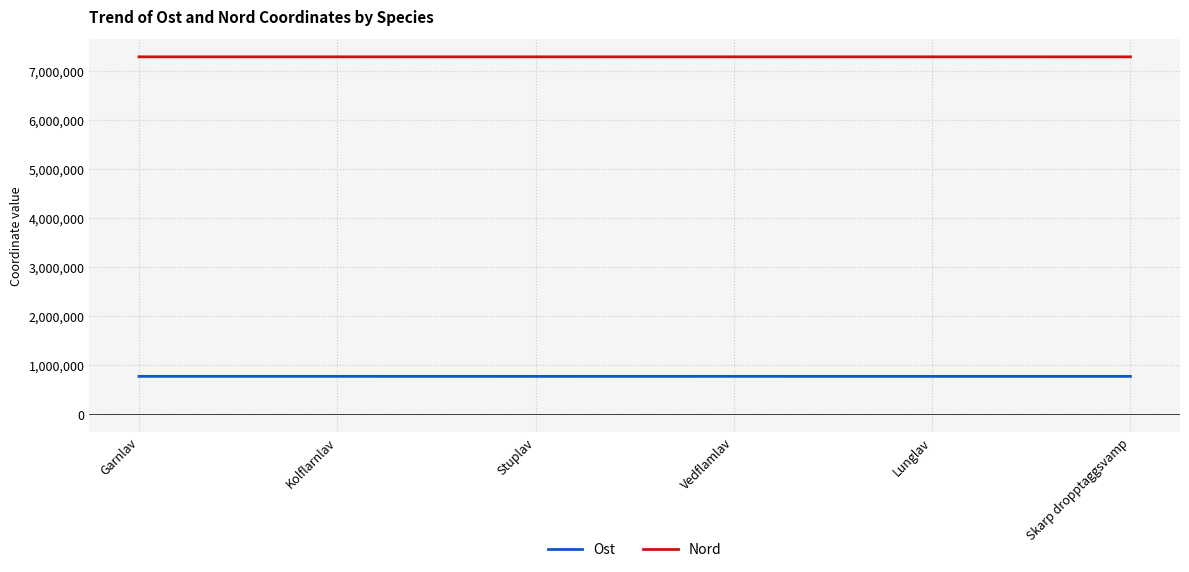

True or false: Ost and Nord intersect in this chart.

False